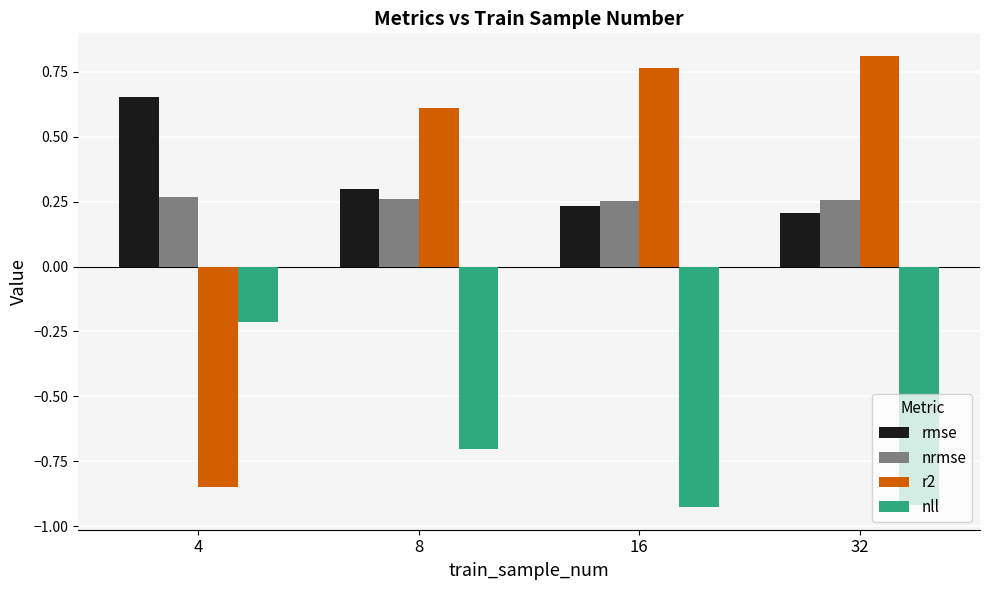

List the series in order of their peak value, highest first.

r2, rmse, nrmse, nll